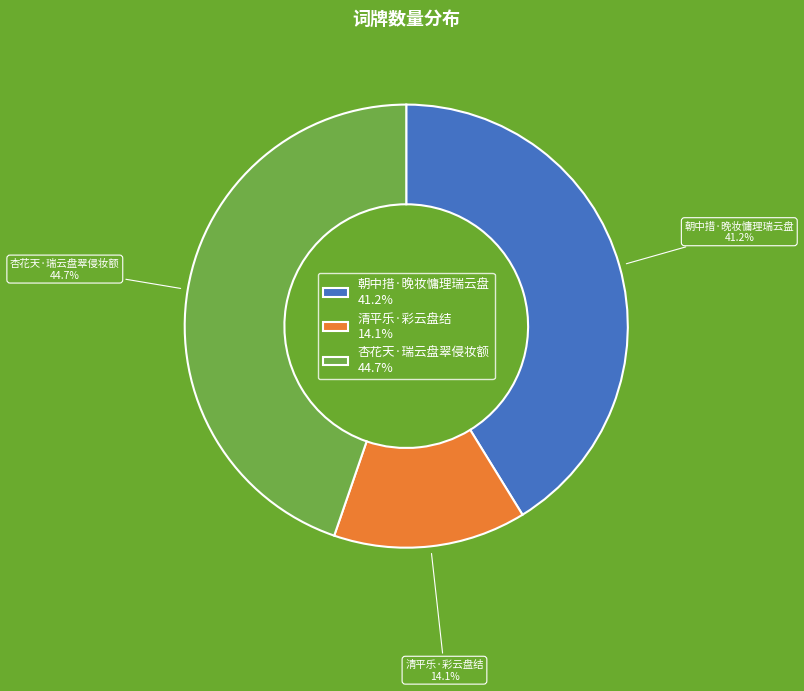

To the nearest percent, what percentage of the pie is 杏花天·瑞云盘翠侵妆额?

45%